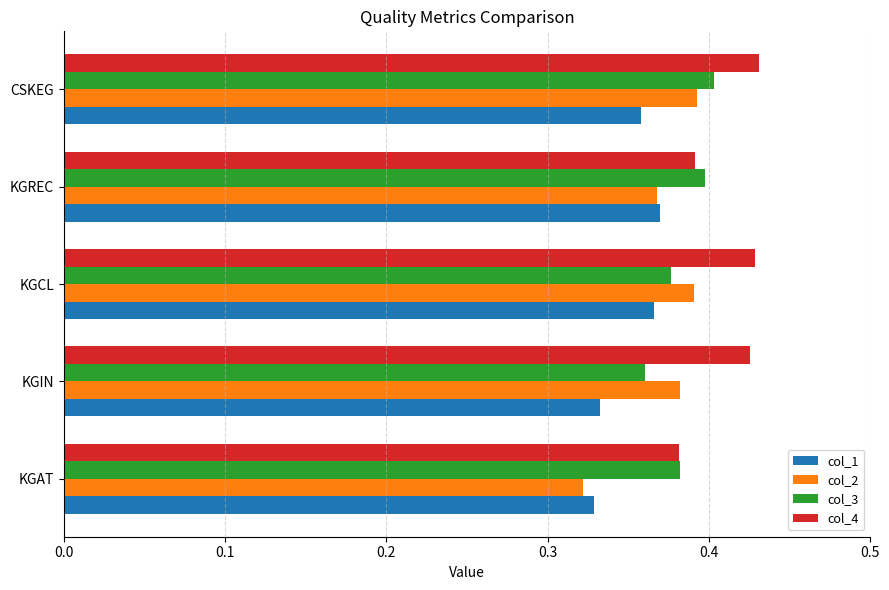

At which category is the sum across all series the highest?

CSKEG